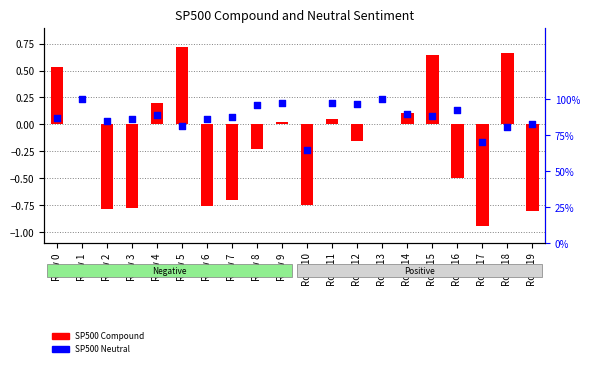

Which series has the largest Y range (max minus min)?

SP500 Compound